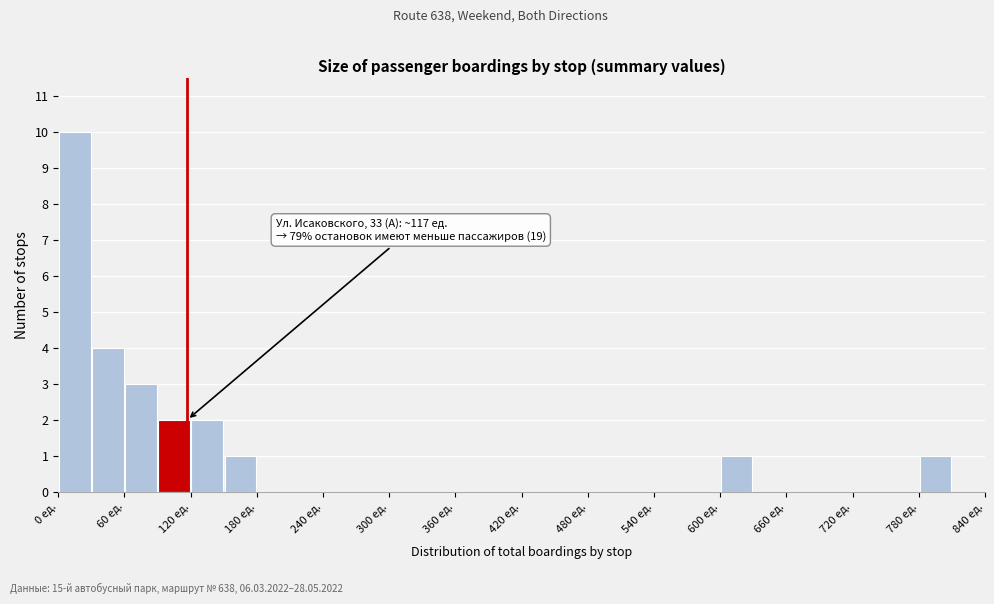

Read against the x-axis, roughly where is the centre of the tallest bar?

20